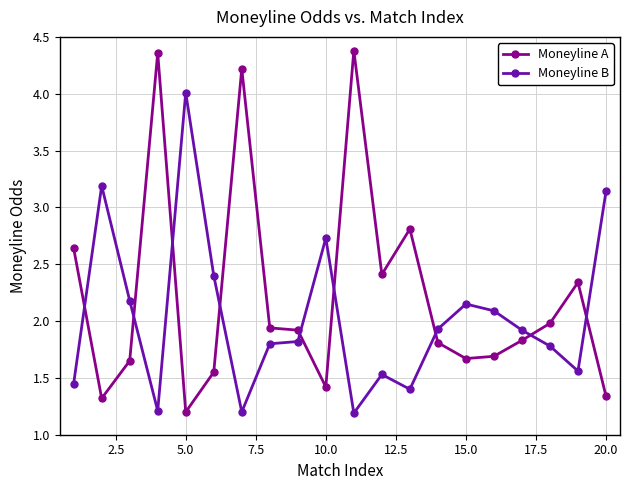

How many distinct data groups are displayed?

2